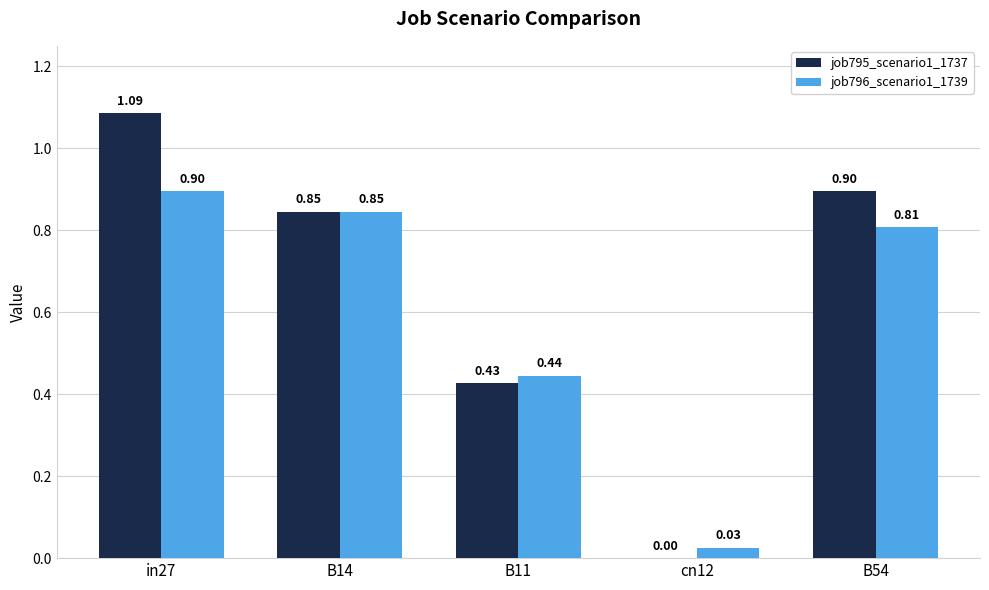

How many distinct data groups are displayed?

2